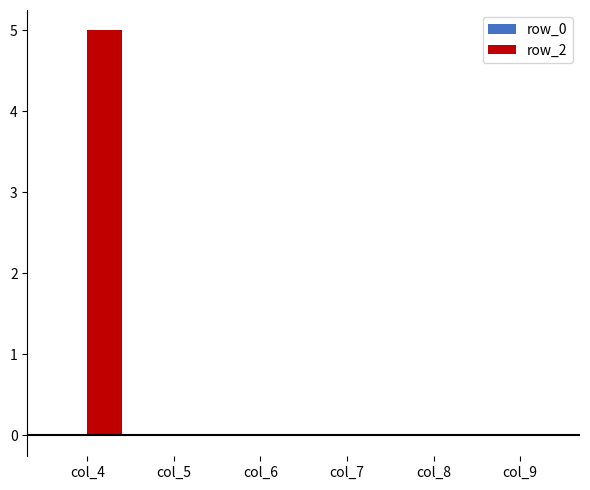

What is the maximum value for row_2?

5.0